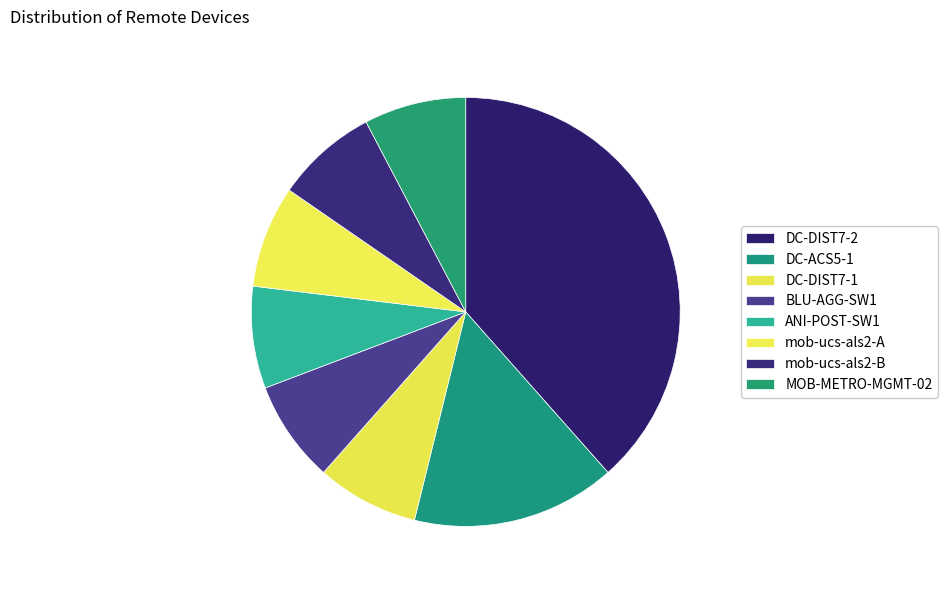

How many slices are in this pie chart?

8